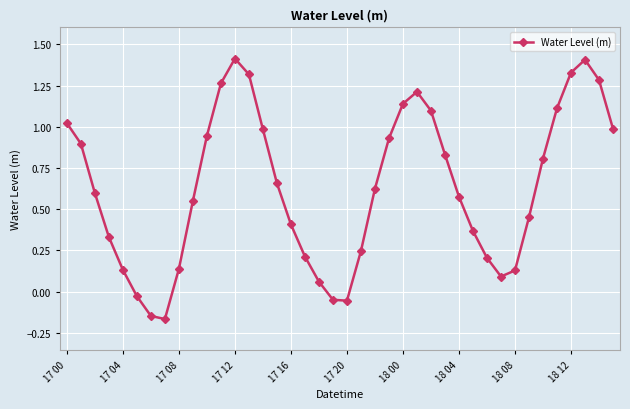

How many values are below zero?

5